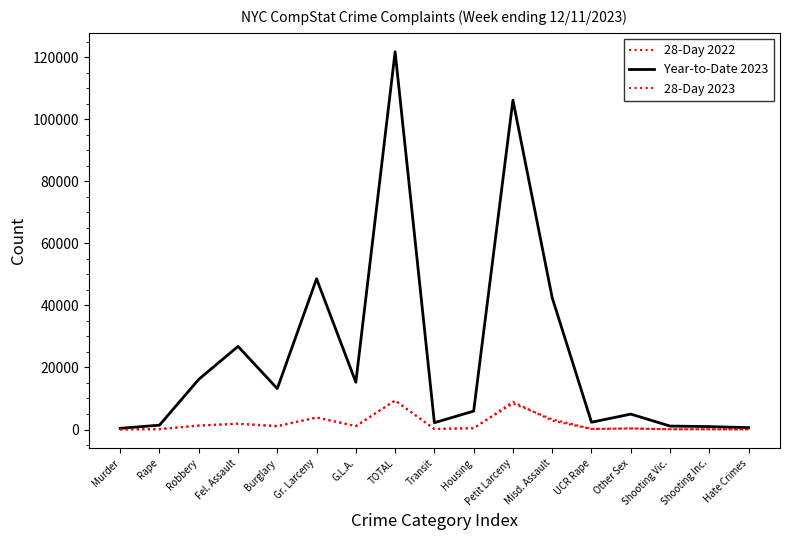

At Burglary, list the series in order from largest to smallest.

Year-to-Date 2023, 28-Day 2022, 28-Day 2023